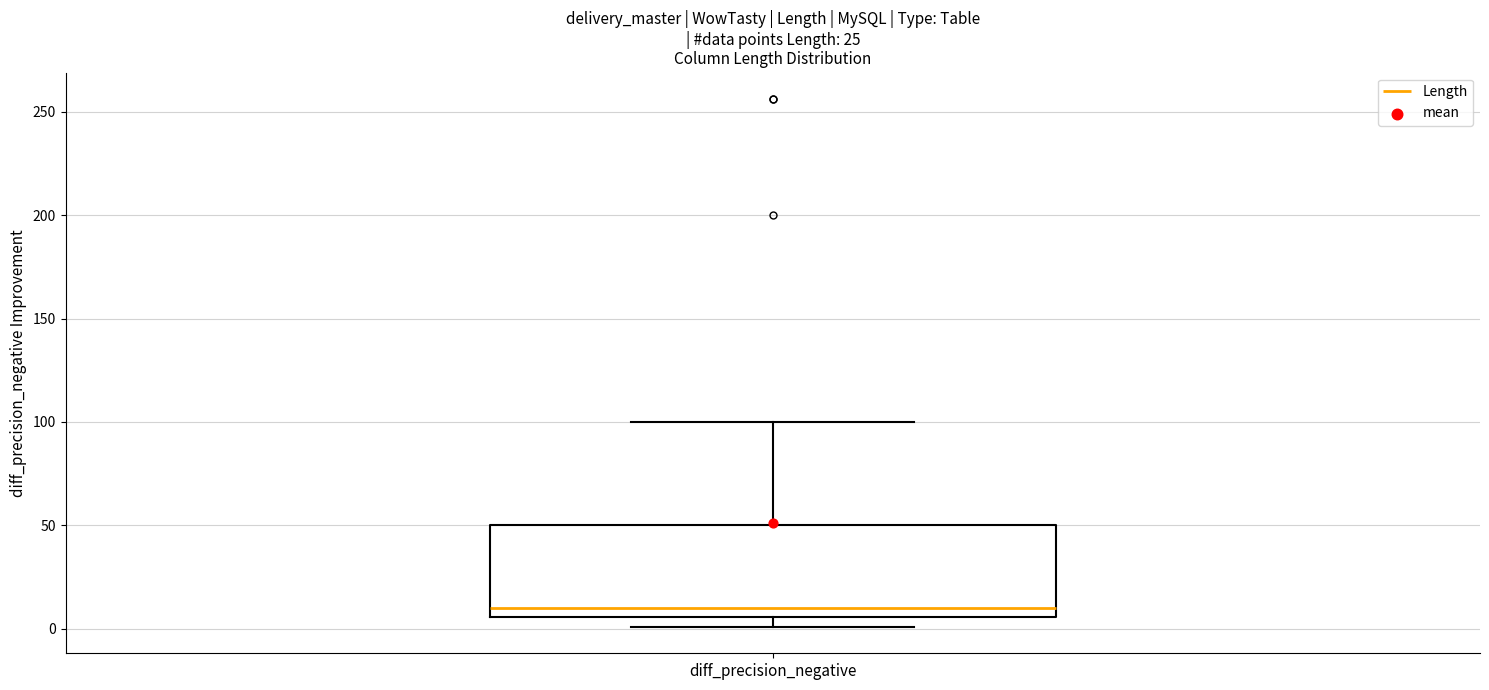

Transcribe this box plot: give where the median line is, the range the box spans, and where the two whiskers end, as read against the y-axis. The values are not printed on the chart, so give them approximately, as read against the axis.

median 10, box 5 to 50, whiskers 0 to 100